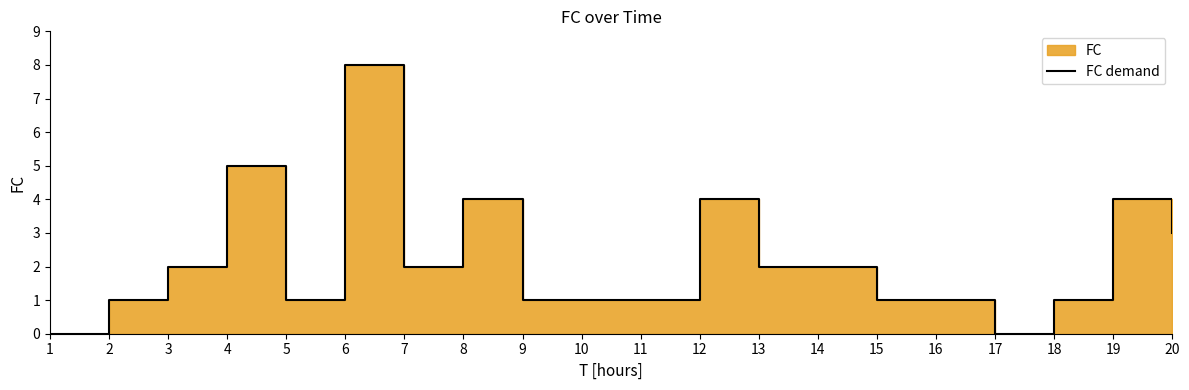

Which category has the highest value across all series?

6